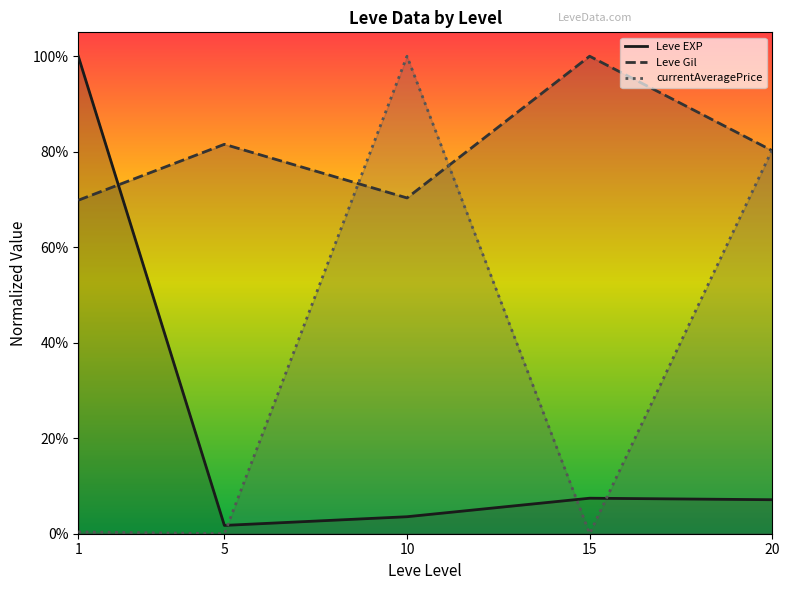

The value of Leve Gil at 5 is 0.8. True or false?

True